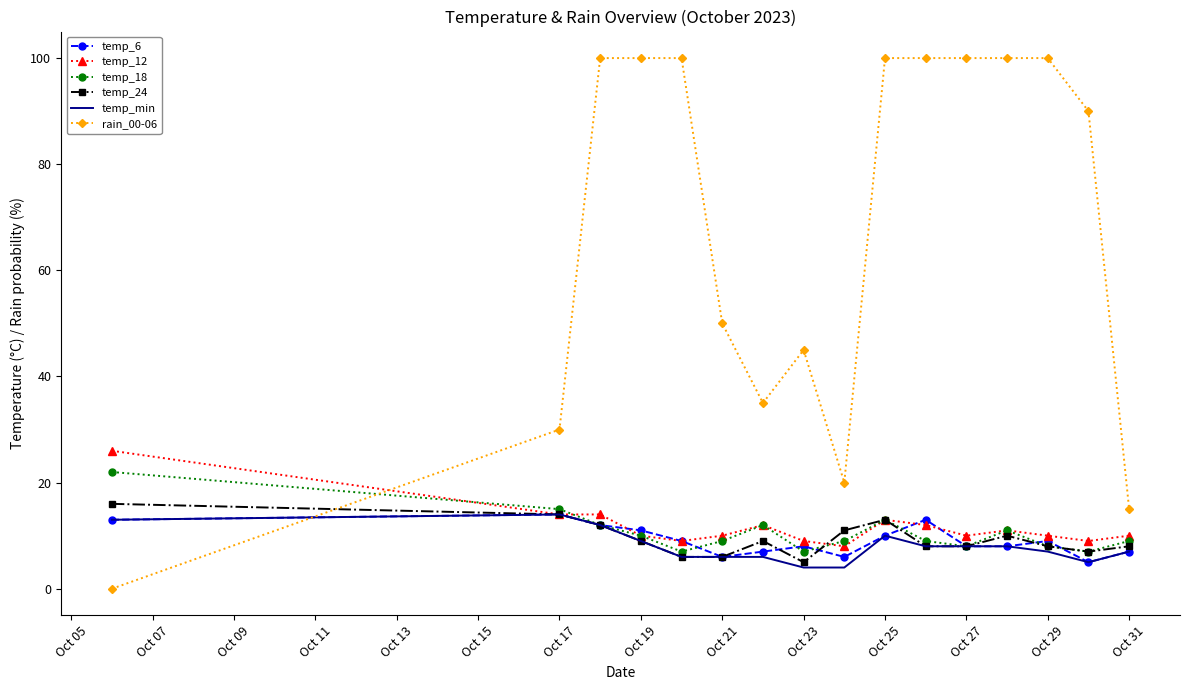

What is the difference between the maximum and second lowest values in the rain_00-06 series?

85